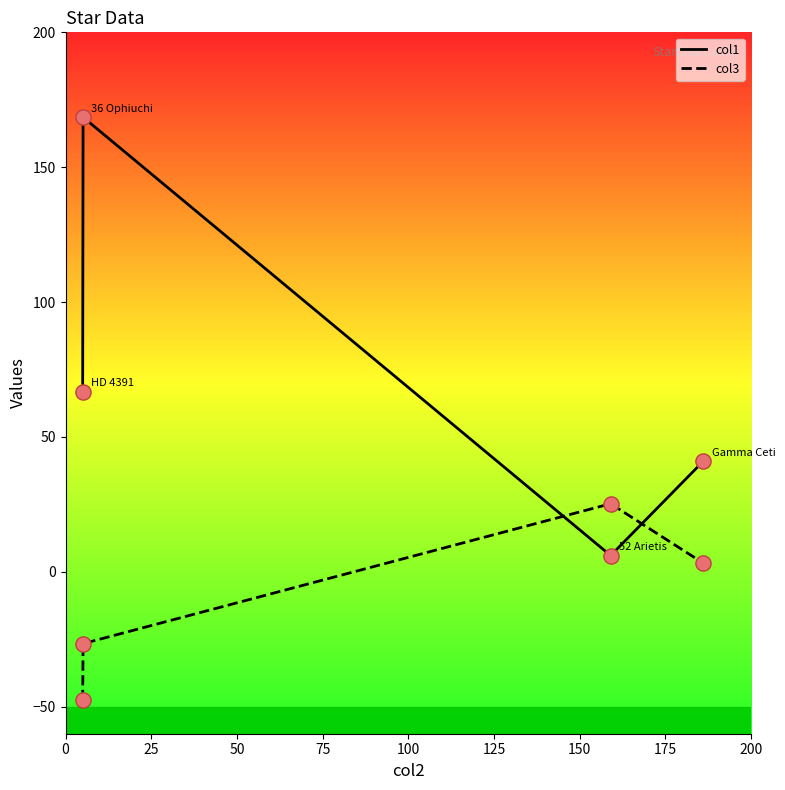

Which series has the widest spread of values?

col1